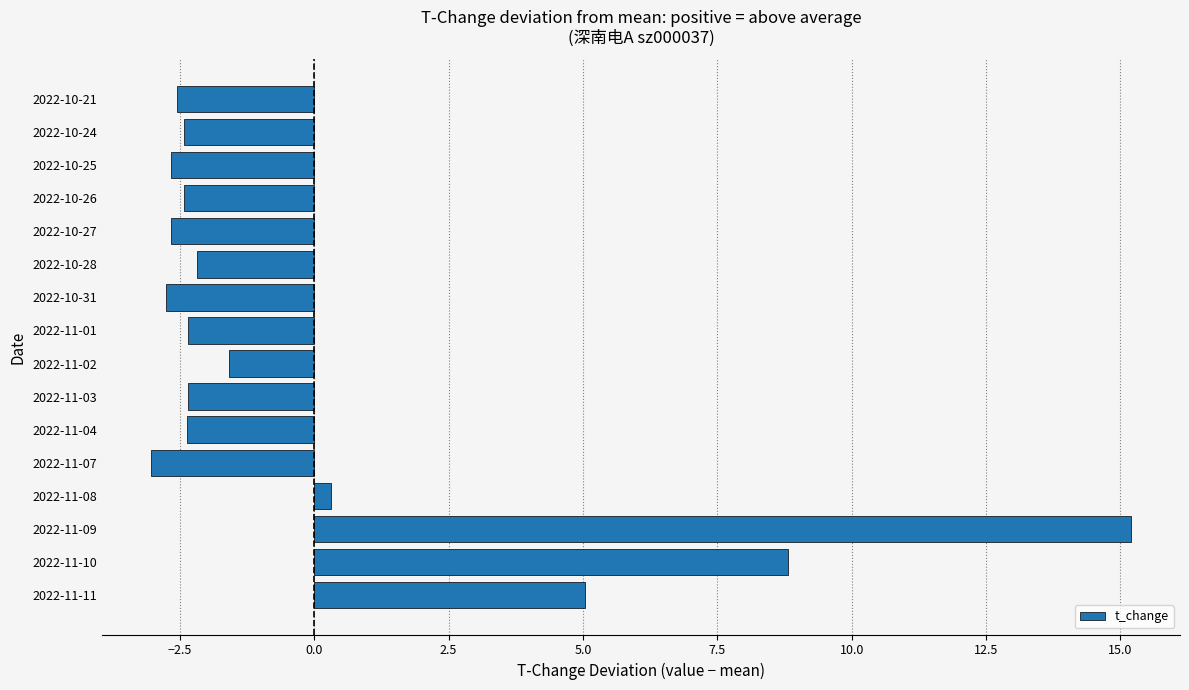

What is the approximate value at 2022-11-04?

-2.4